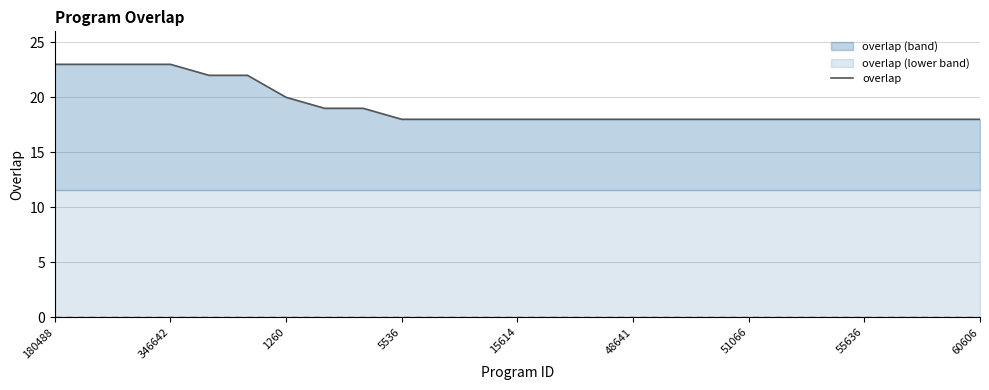

What is the greatest value displayed?

23